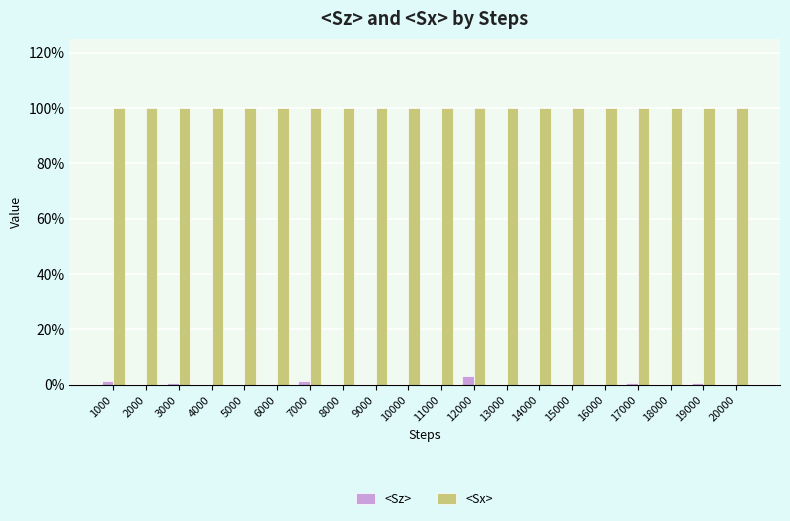

At how many categories does at least one series exceed 0?

20